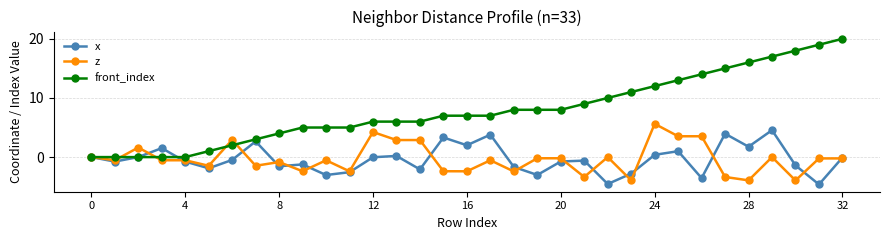

What is the value of the x point at the 16th from the left?

3.3